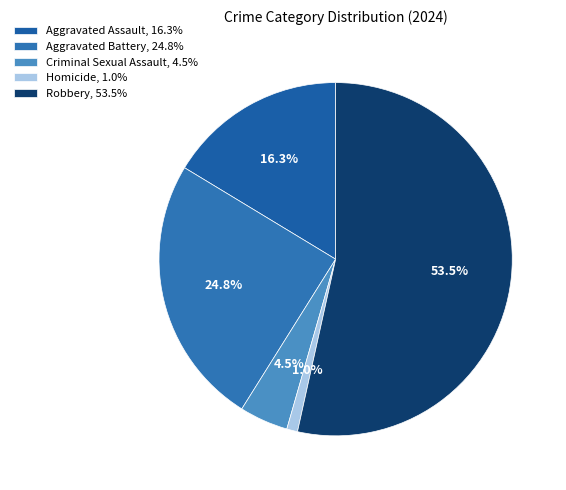

How many slices are in this pie chart?

5